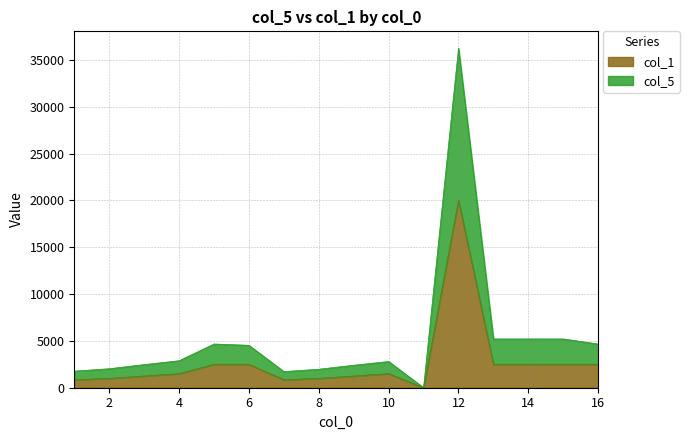

Which category has the highest value in the col_5 series?

12